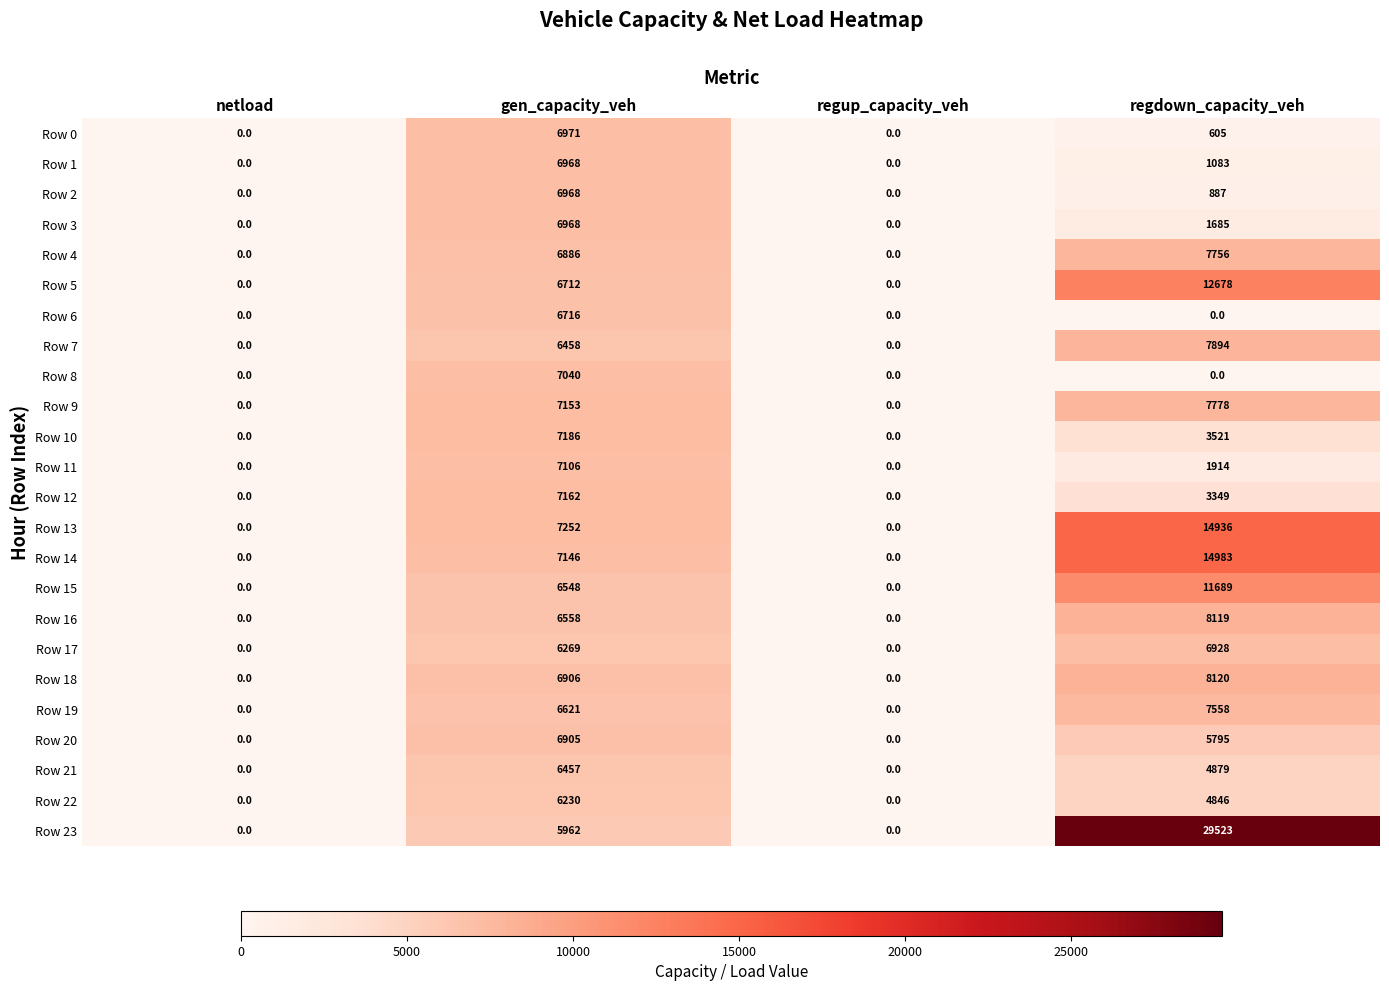

Which series has the widest spread of values?

Row 23